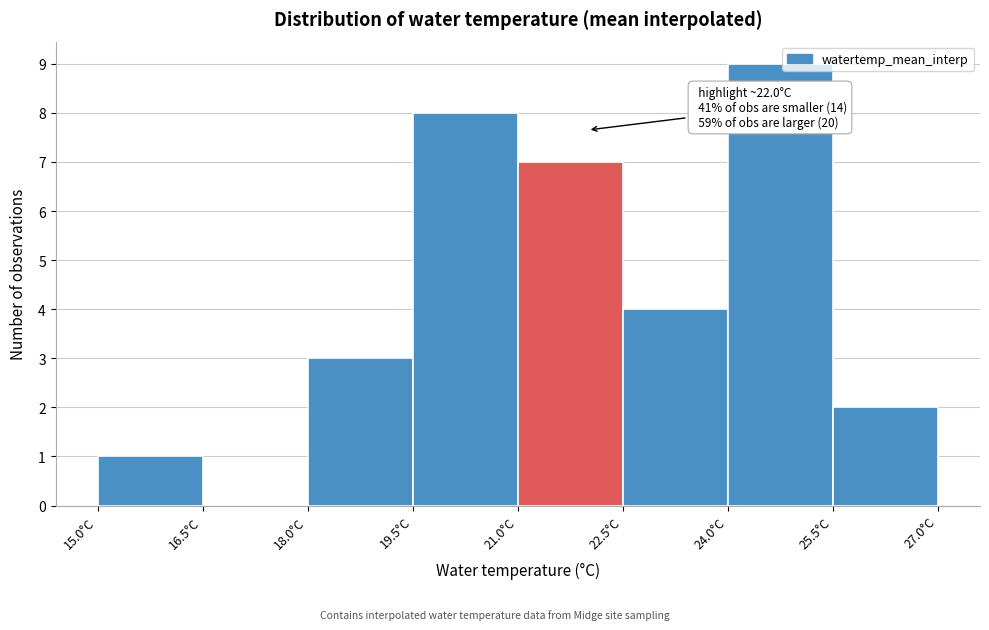

Over which range of the x-axis is the bar tallest?

24.0 to 25.5